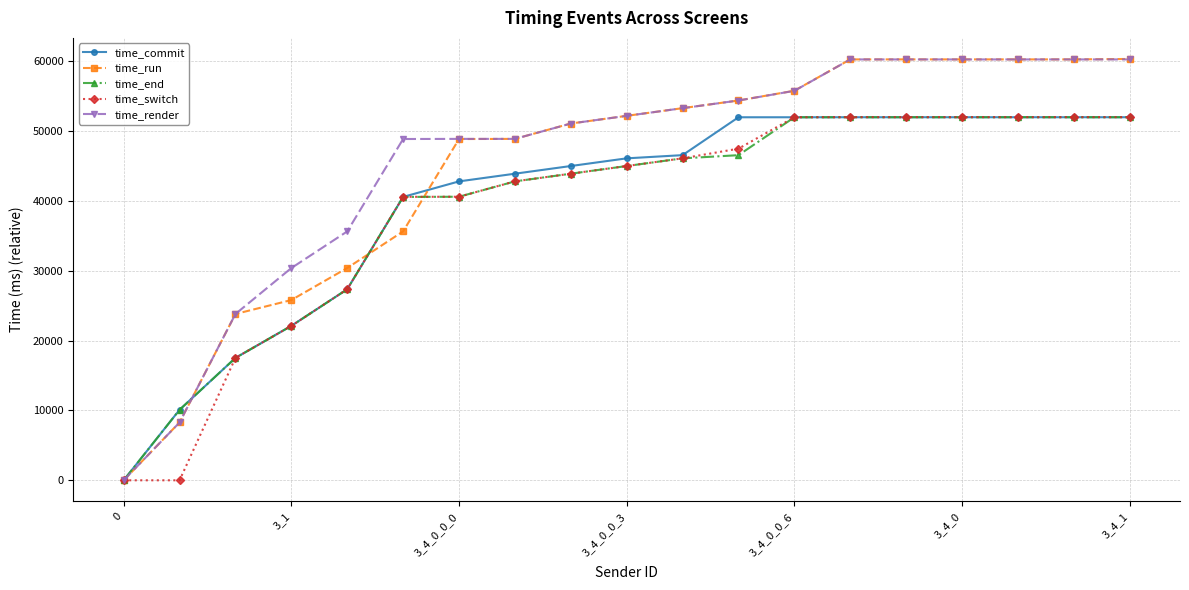

Which series has the largest range (max minus min)?

time_run